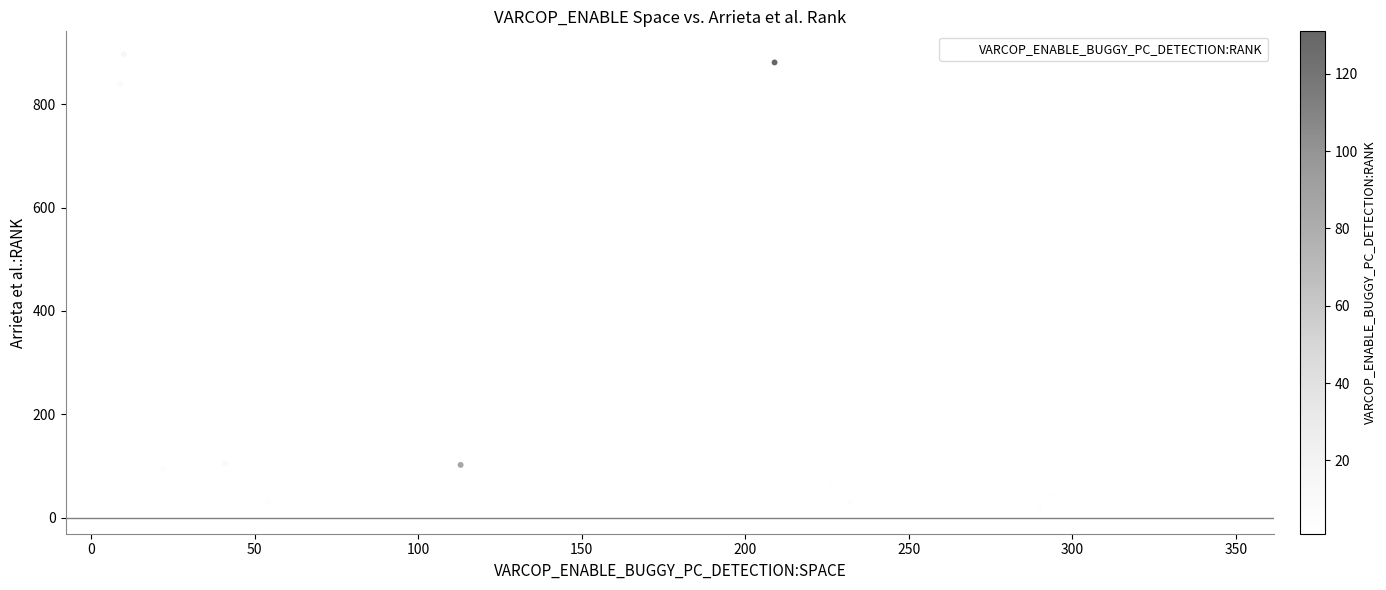

What Y value in the scatter plot is closest to 455?

599